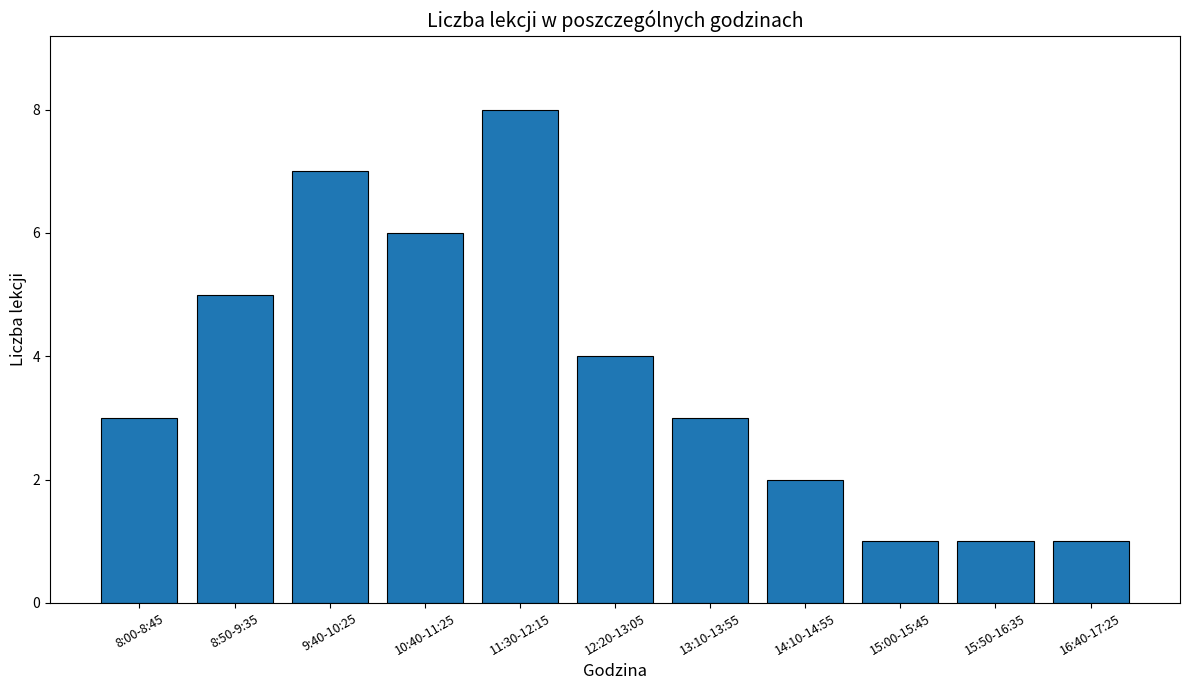

Is it true that the value at 15:00-15:45 is 1?

True